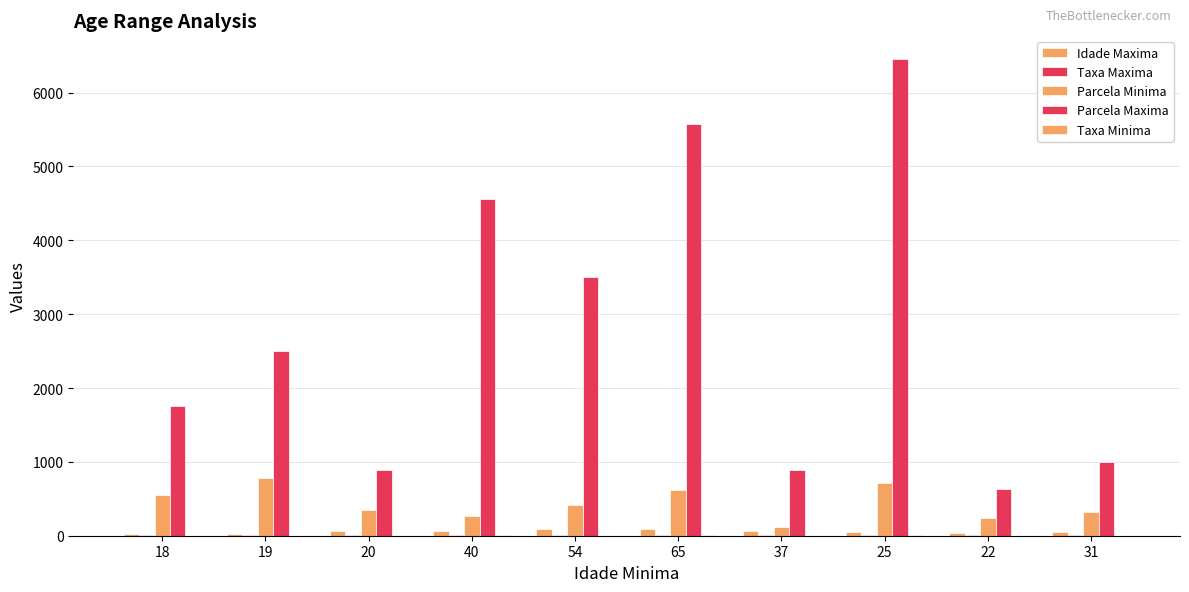

Are the bars grouped side by side (vs. stacked)?

Yes